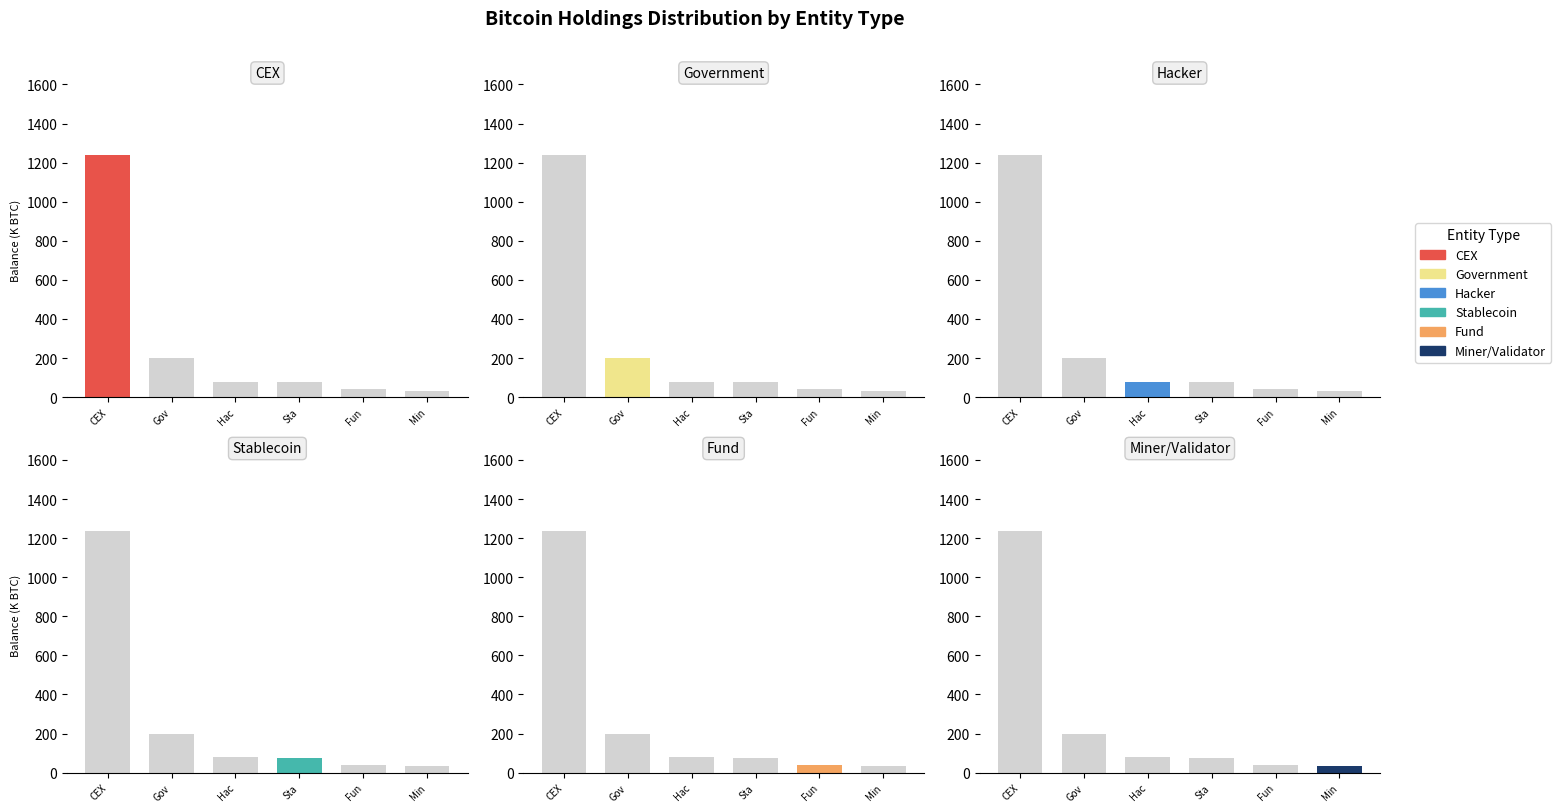

What is the change in value from Gov to Sta?

-122.6